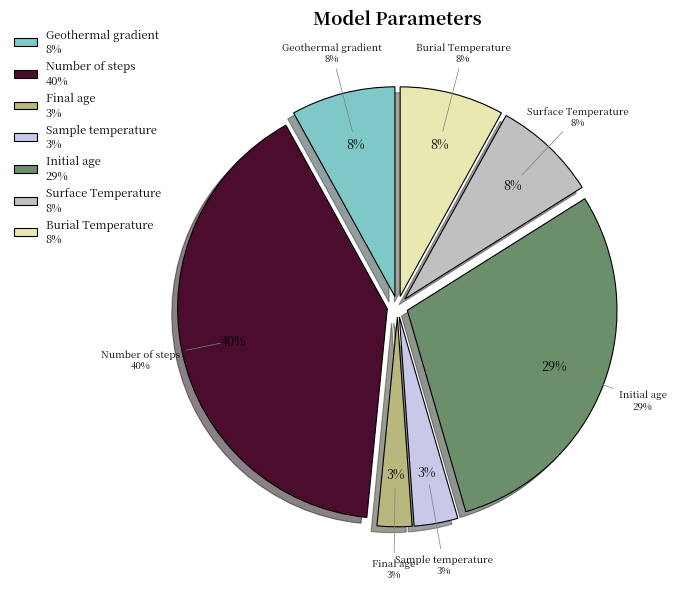

Count the number of slices in the pie.

7